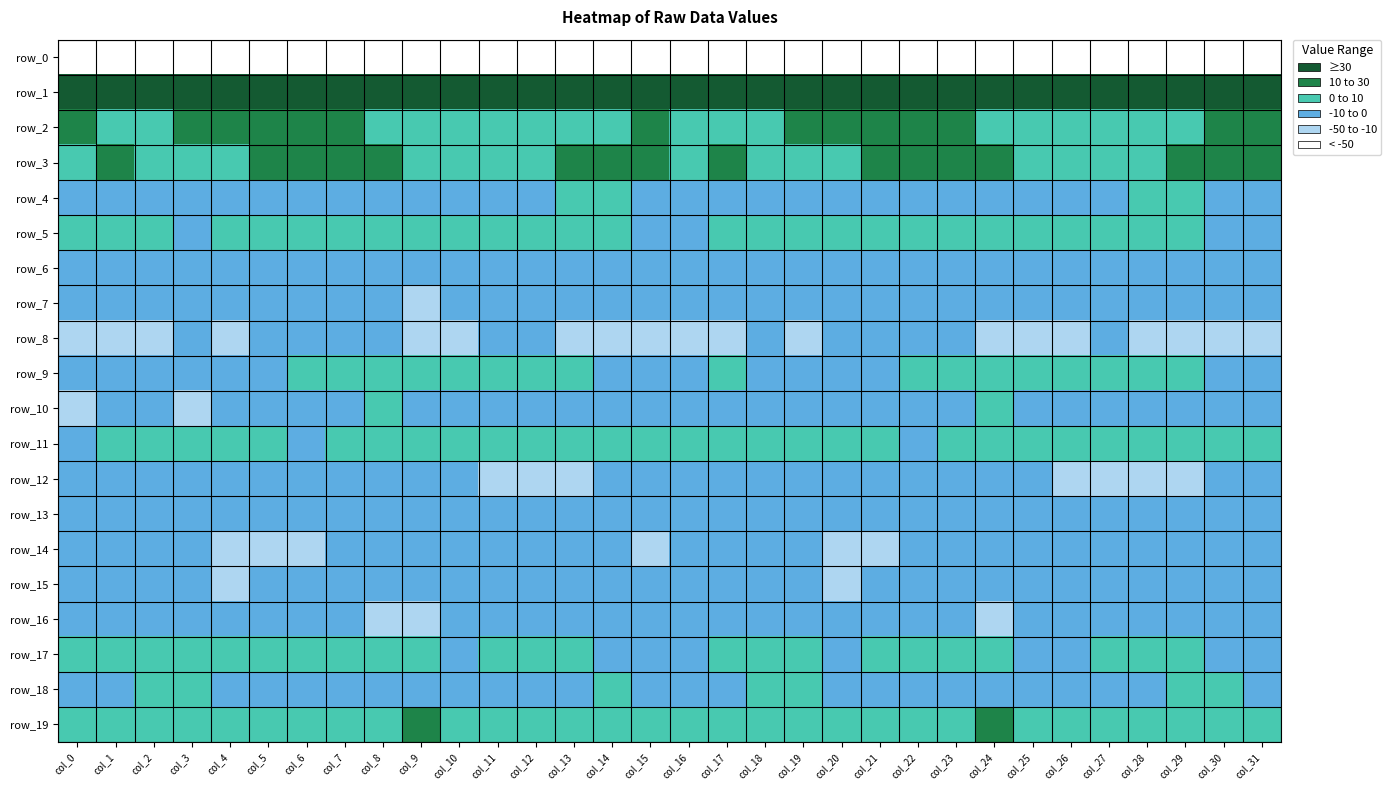

Rank the series at col_13 from lowest to highest value.

row_0, row_12, row_8, row_16, row_10, row_13, row_14, row_7, row_15, row_6, row_18, row_9, row_4, row_17, row_19, row_11, row_5, row_2, row_3, row_1